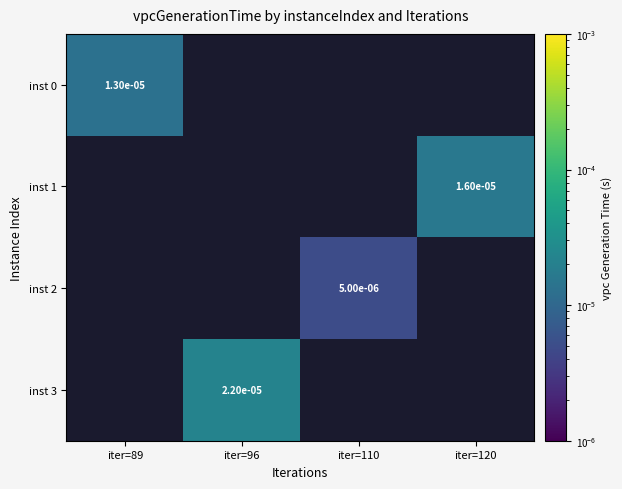

How many data points does each series have?

4